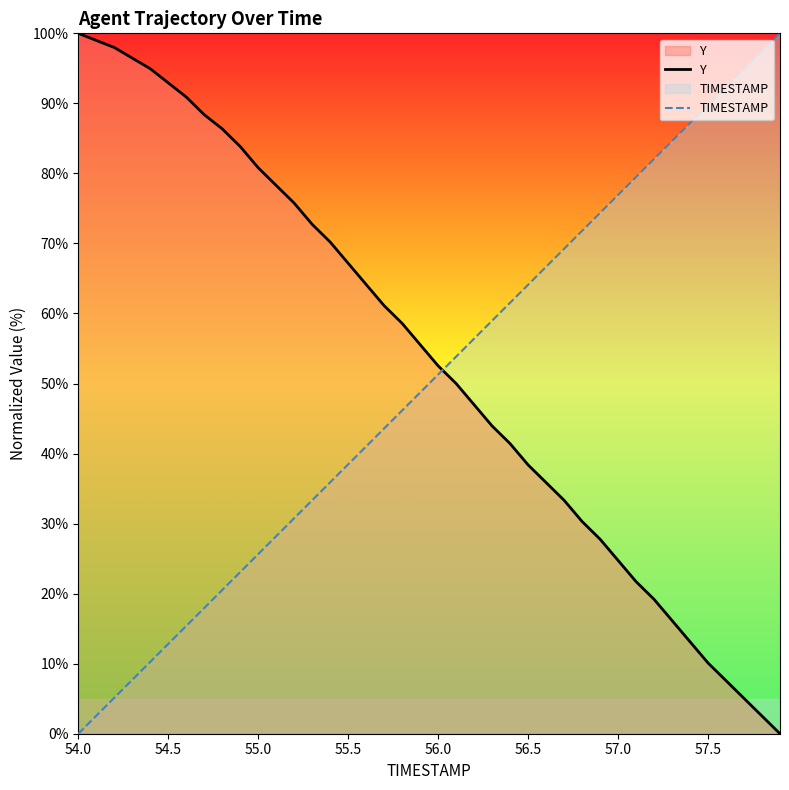

Does the chart display data point markers on the line(s)?

No